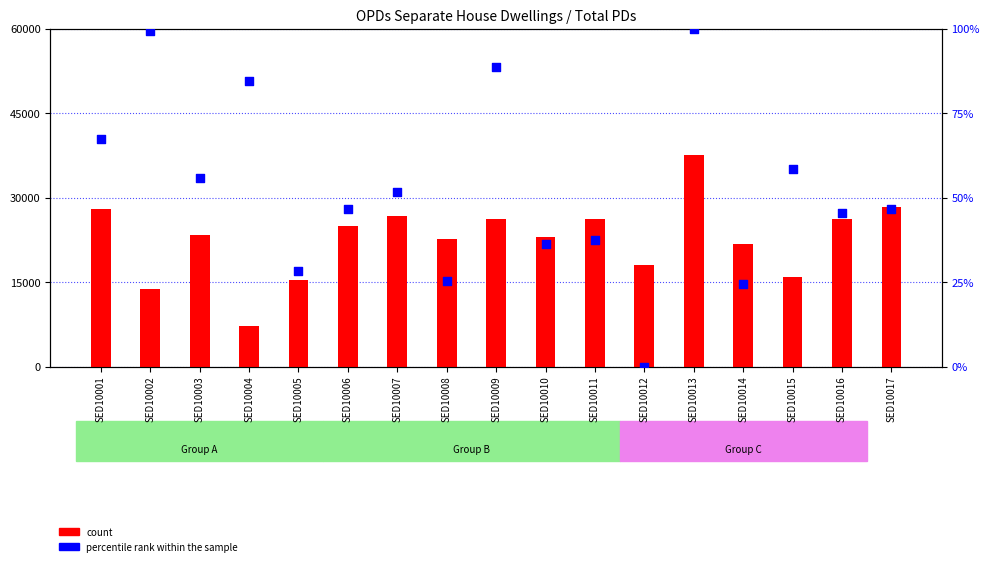

At how many categories does at least one series exceed 20277?

12